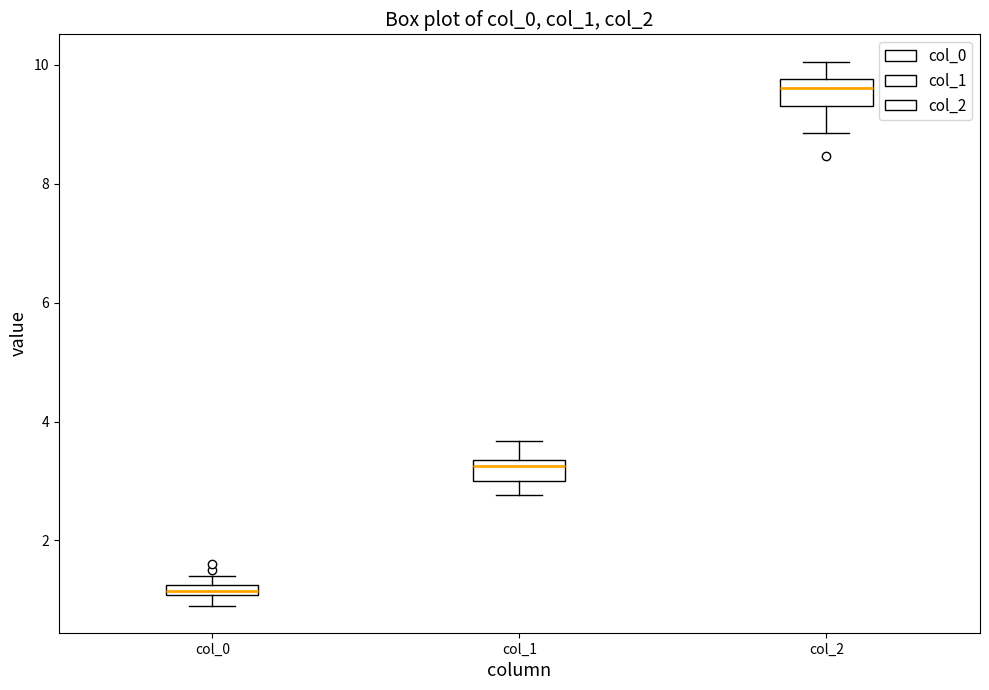

Which box's median line is the highest?

col_2